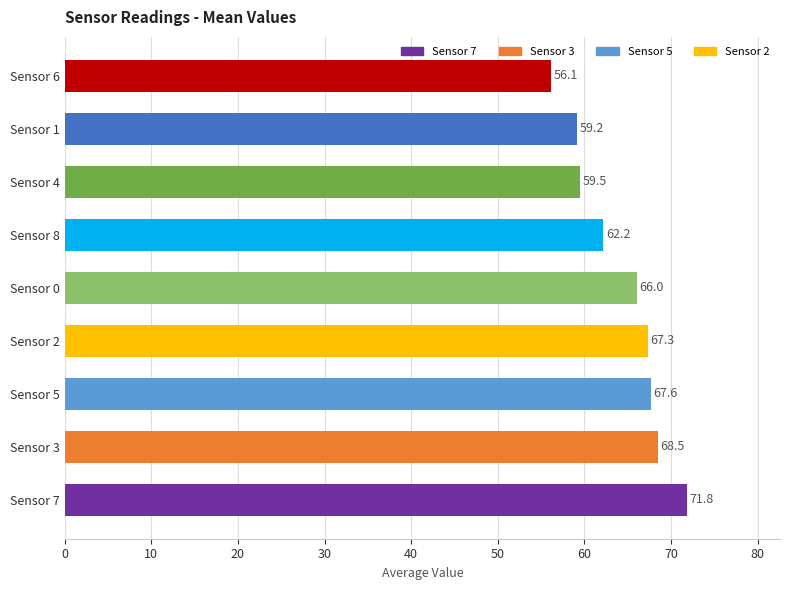

List the labels in order of value, largest first.

Sensor 7, Sensor 3, Sensor 5, Sensor 2, Sensor 0, Sensor 8, Sensor 4, Sensor 1, Sensor 6